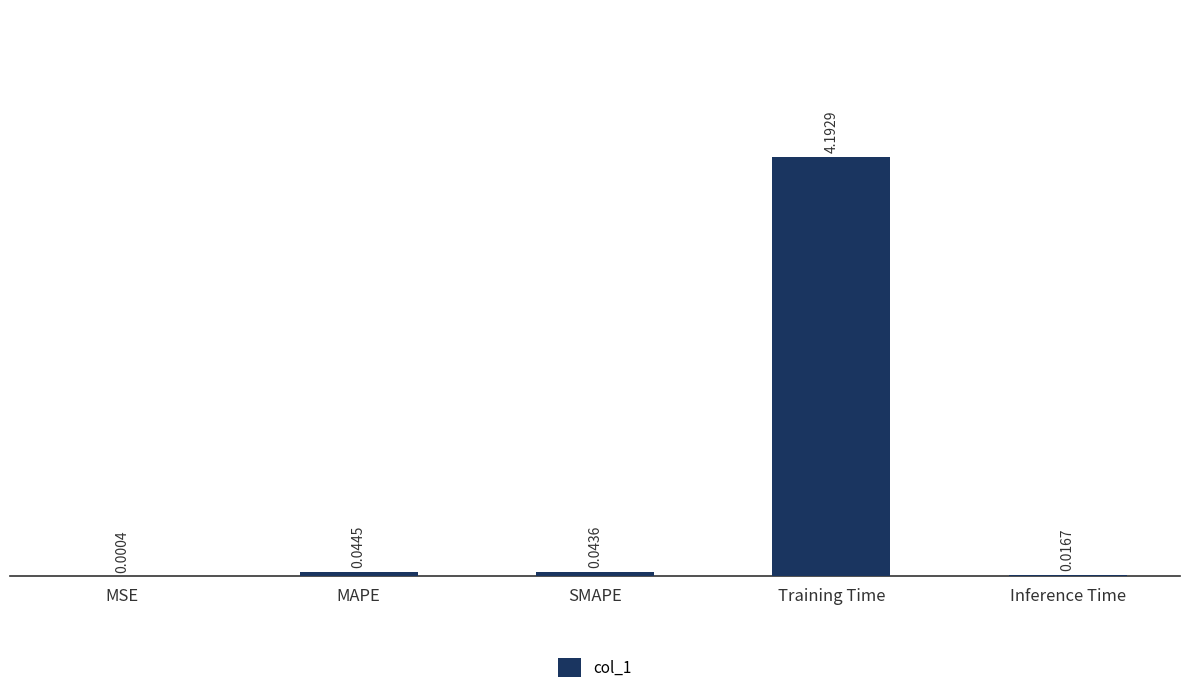

Are the bars horizontal?

No